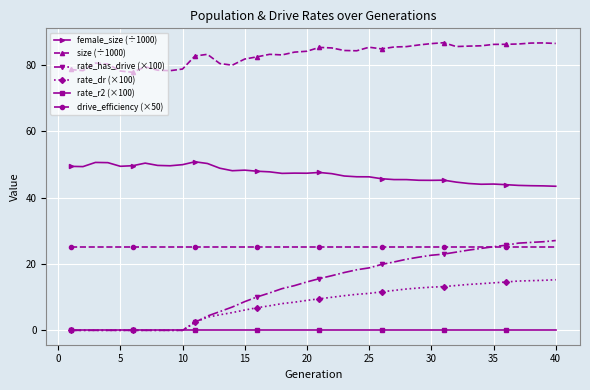

What is the value of the rate_dr (×100) point at the 13th from the left?

4.7